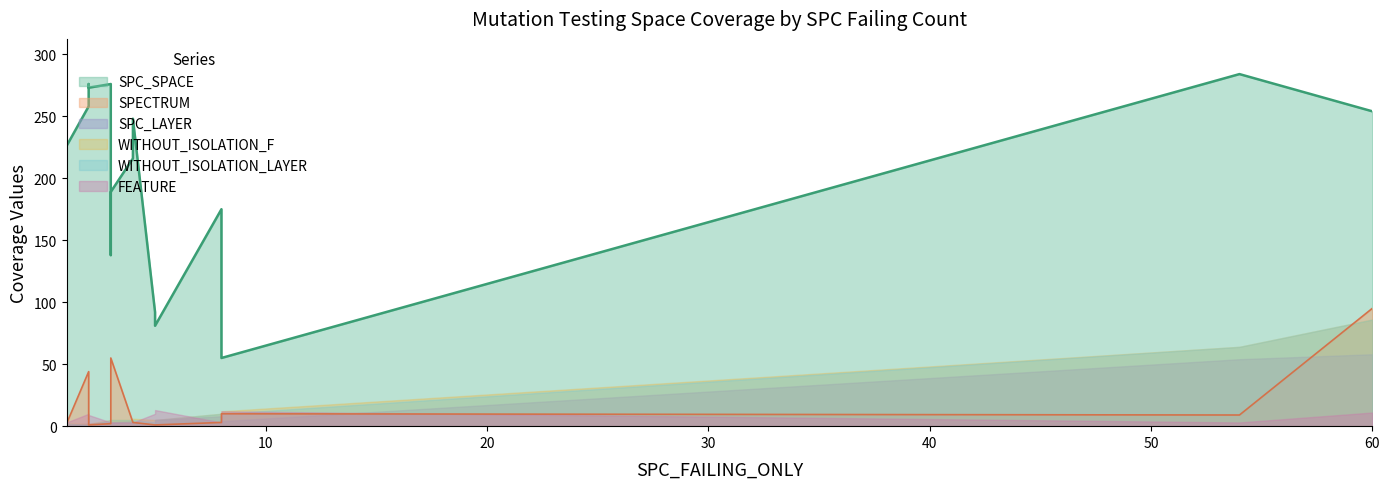

Where is the first local maximum for WITHOUT_ISOLATION_LAYER?

2